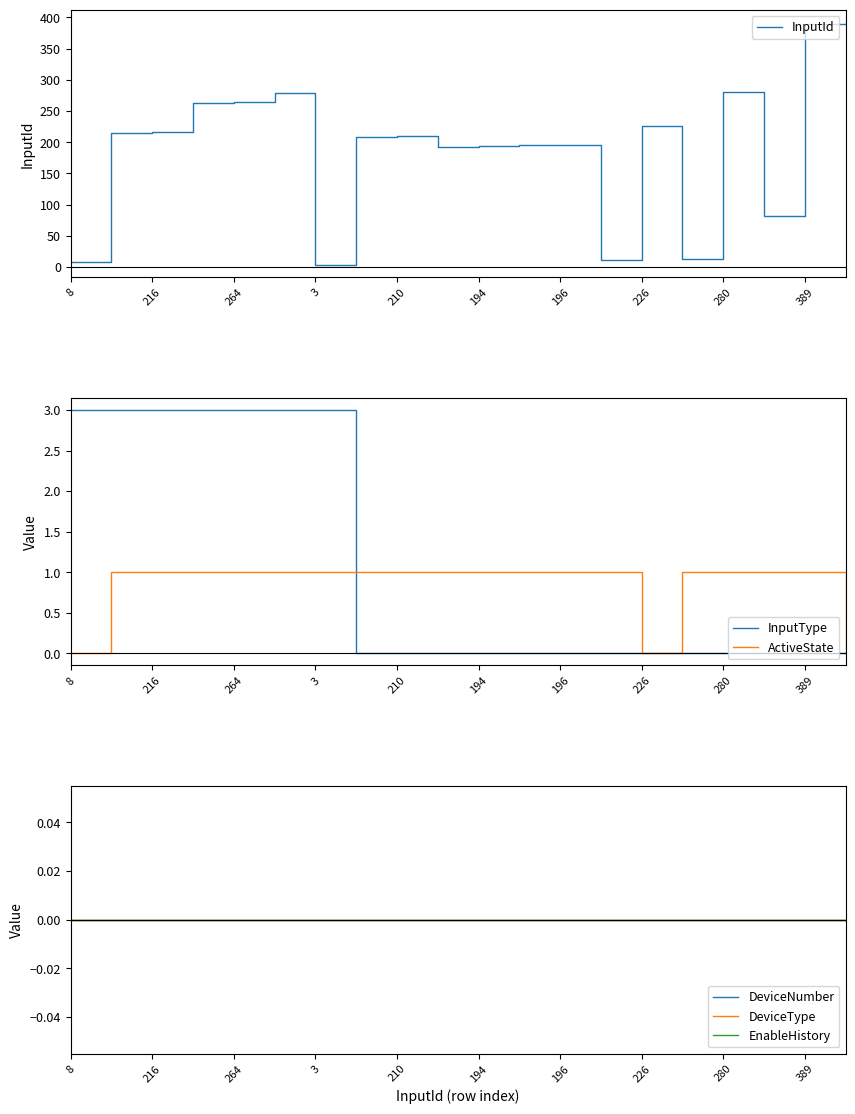

True or false: InputId and EnableHistory cross at least once.

False